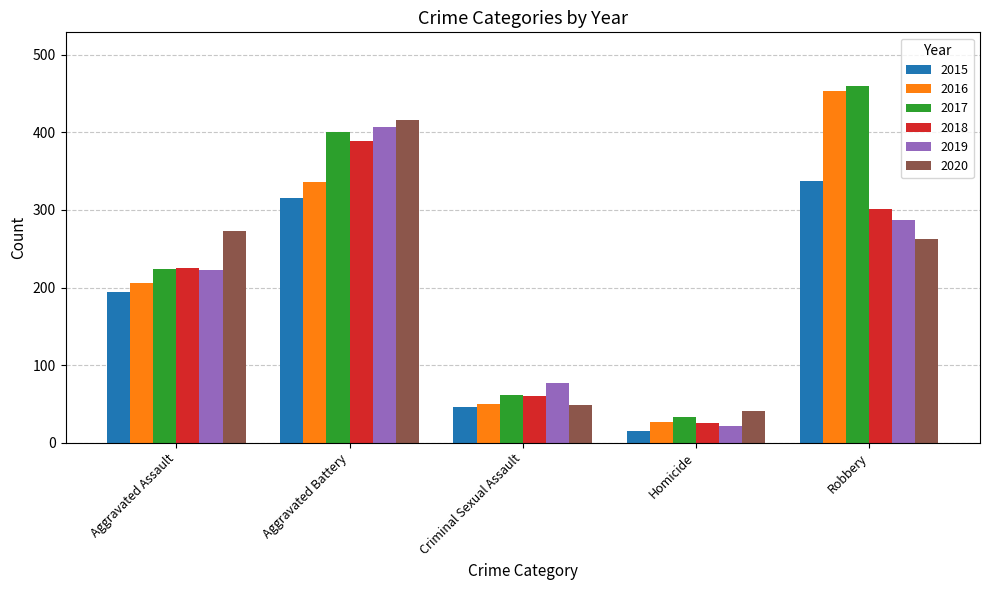

What is the difference between the highest and lowest values at Homicide?

26